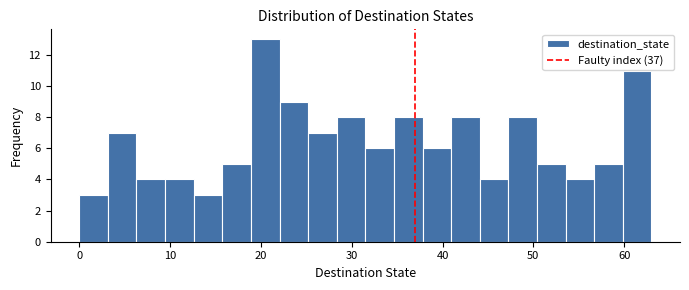

Read against the x-axis, roughly where is the centre of the tallest bar?

20